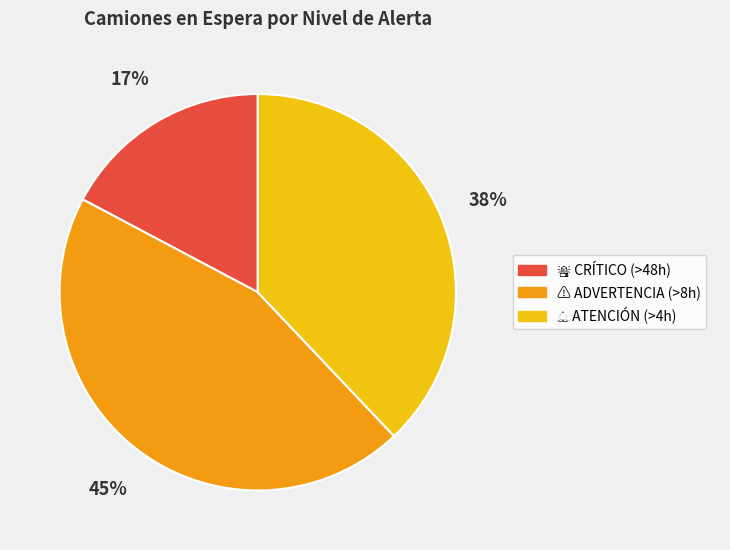

To the nearest percent, what is the difference between the largest and smallest slice percentages?

28%